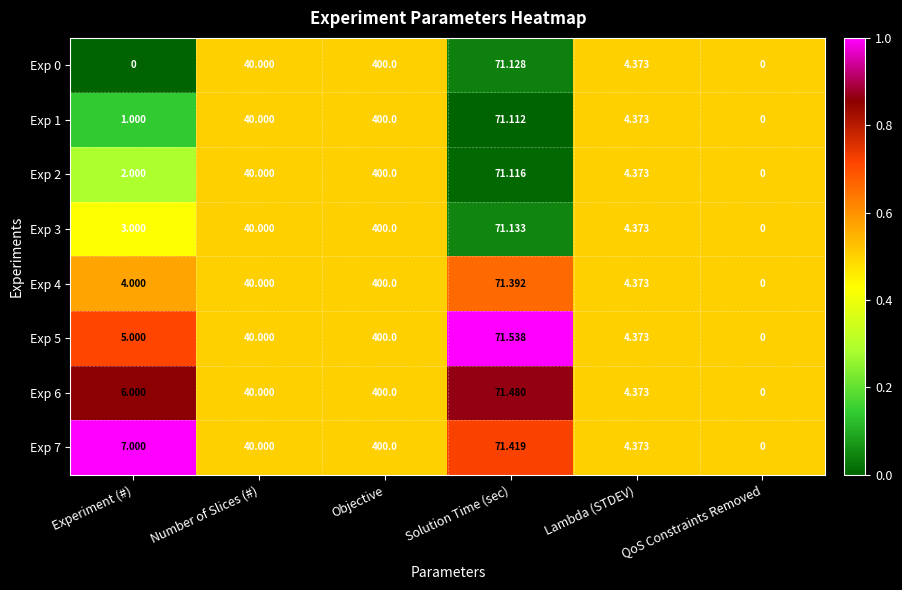

At which category does the chart reach its peak across all series?

Objective